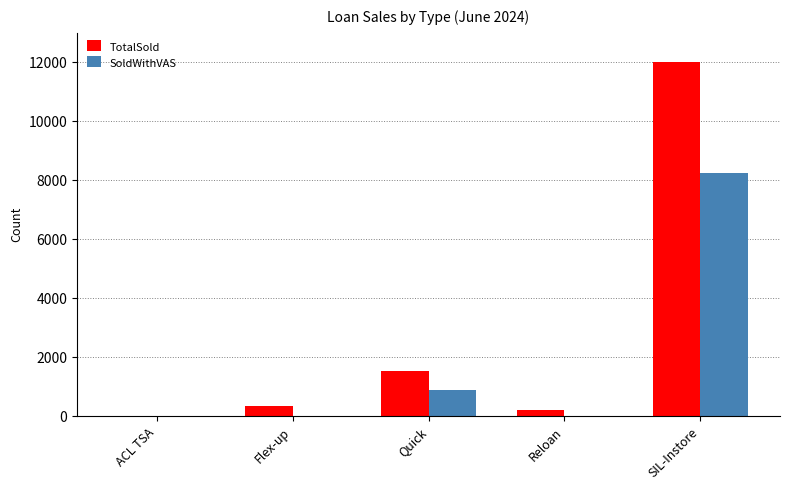

The value of SoldWithVAS at SIL-Instore is 5207. True or false?

False